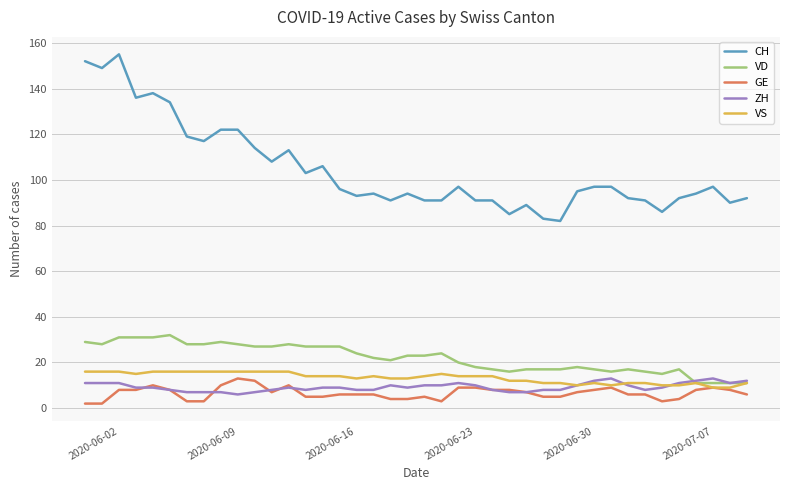

Which series has the largest range (max minus min)?

CH